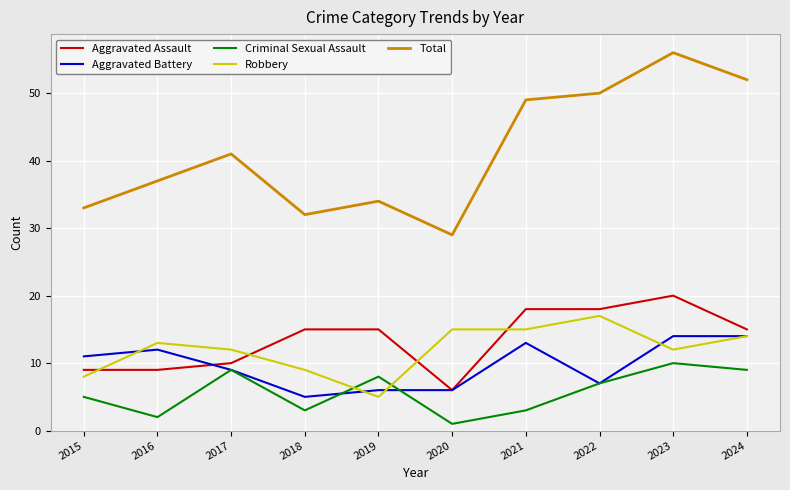

Which category has the lowest value in the Robbery series?

2019